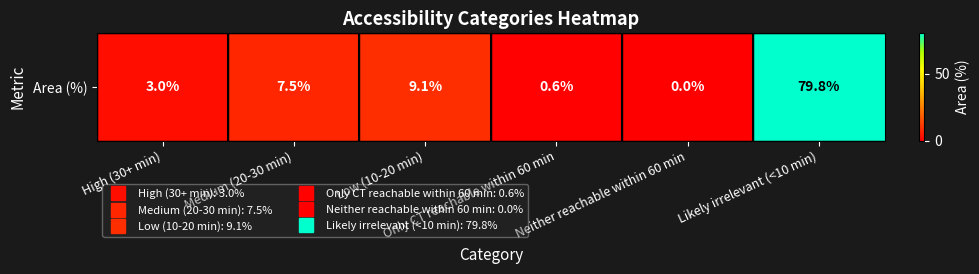

The chart shows a value of 4.2 at Medium (20-30 min). True or false?

False